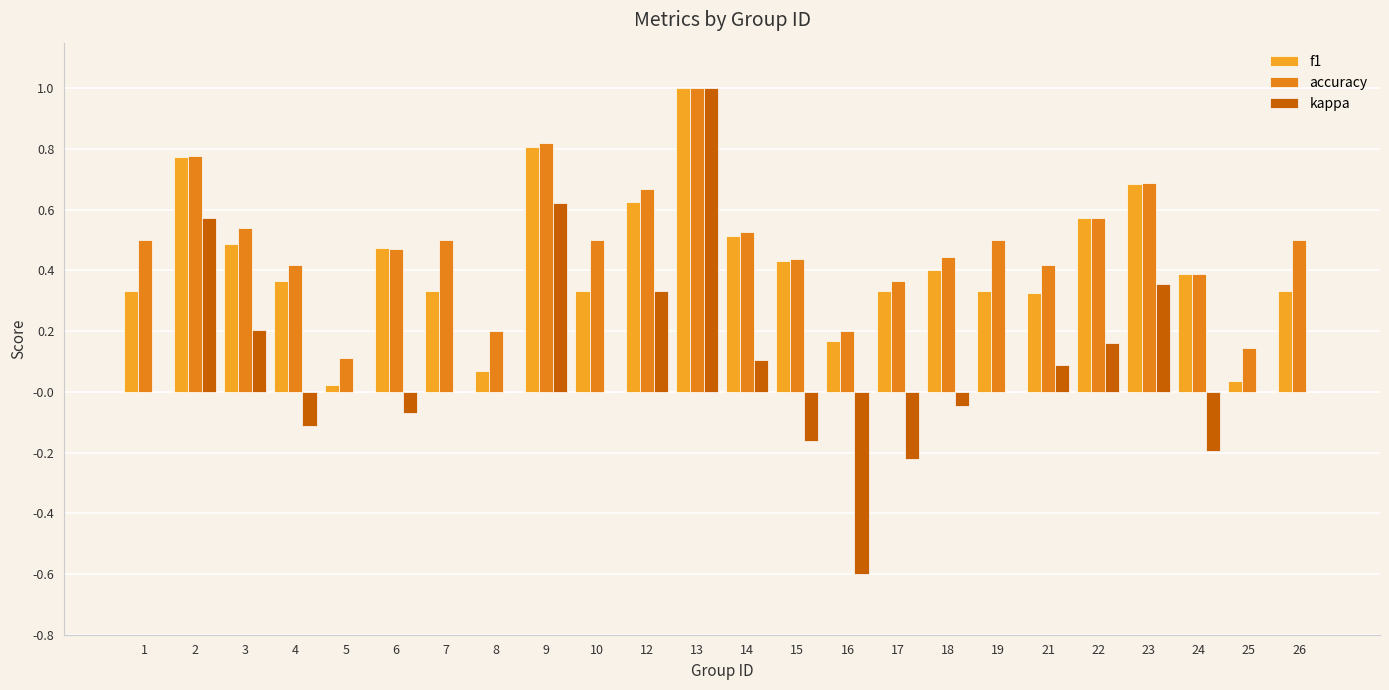

Are the bars horizontal?

No